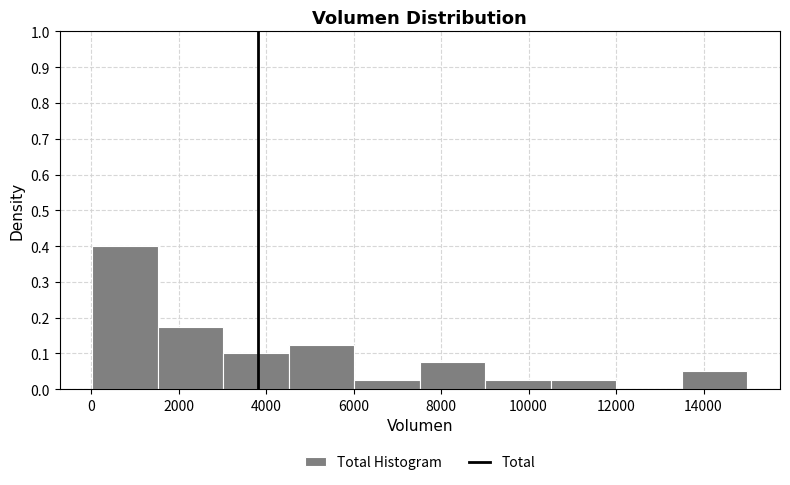

Over which range of the x-axis is the bar tallest?

0 to 1600